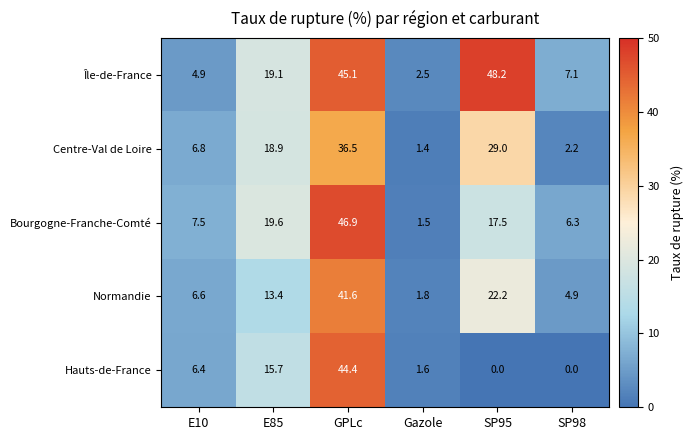

True or false: Normandie has a value of 41.6 at GPLc.

True